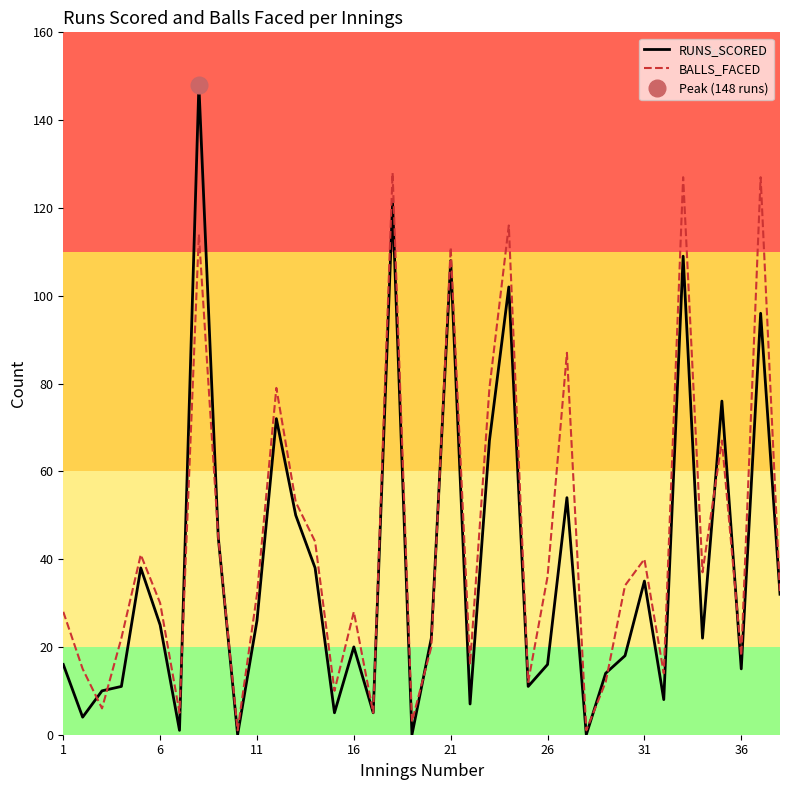

How many lines are shown in the chart?

2